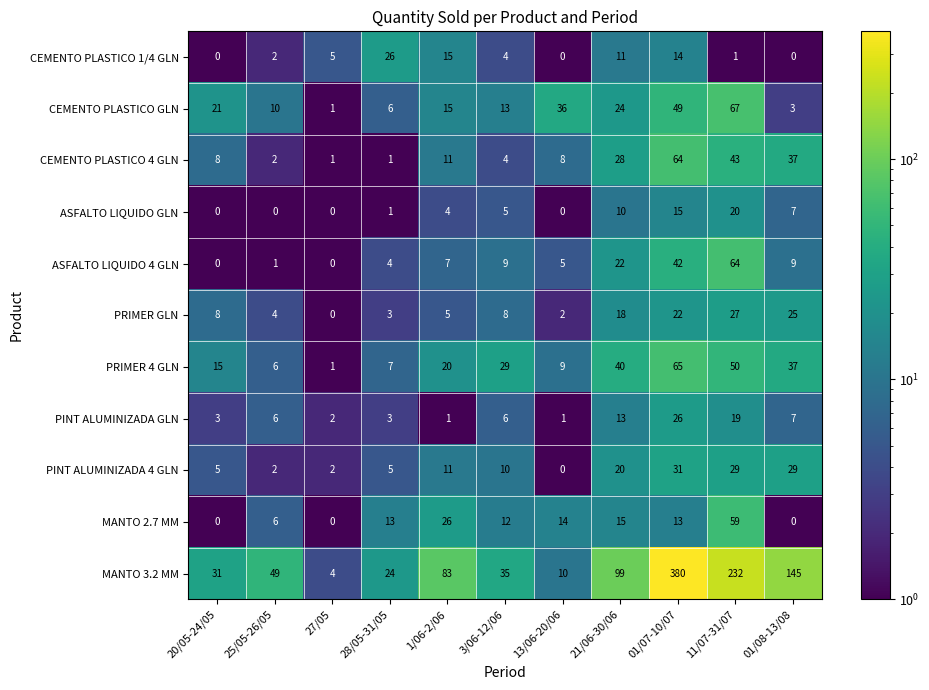

At 11/07-31/07, list the series in order from smallest to largest.

CEMENTO PLASTICO 1/4 GLN, PINT ALUMINIZADA GLN, ASFALTO LIQUIDO GLN, PRIMER GLN, PINT ALUMINIZADA 4 GLN, CEMENTO PLASTICO 4 GLN, PRIMER 4 GLN, MANTO 2.7 MM, ASFALTO LIQUIDO 4 GLN, CEMENTO PLASTICO GLN, MANTO 3.2 MM